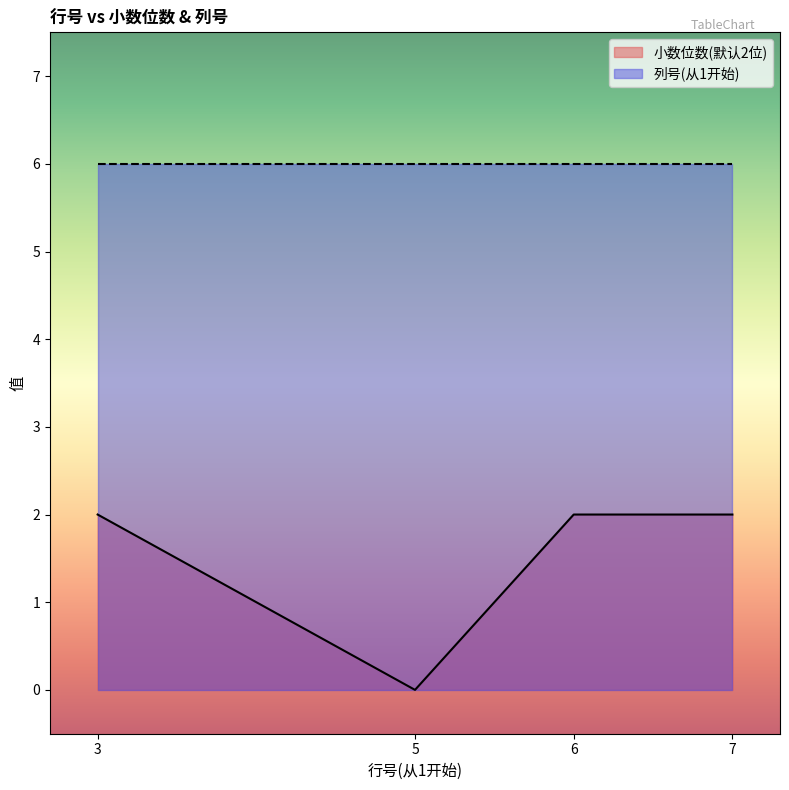

List the labels in order of value, largest first.

3, 6, 7, 5